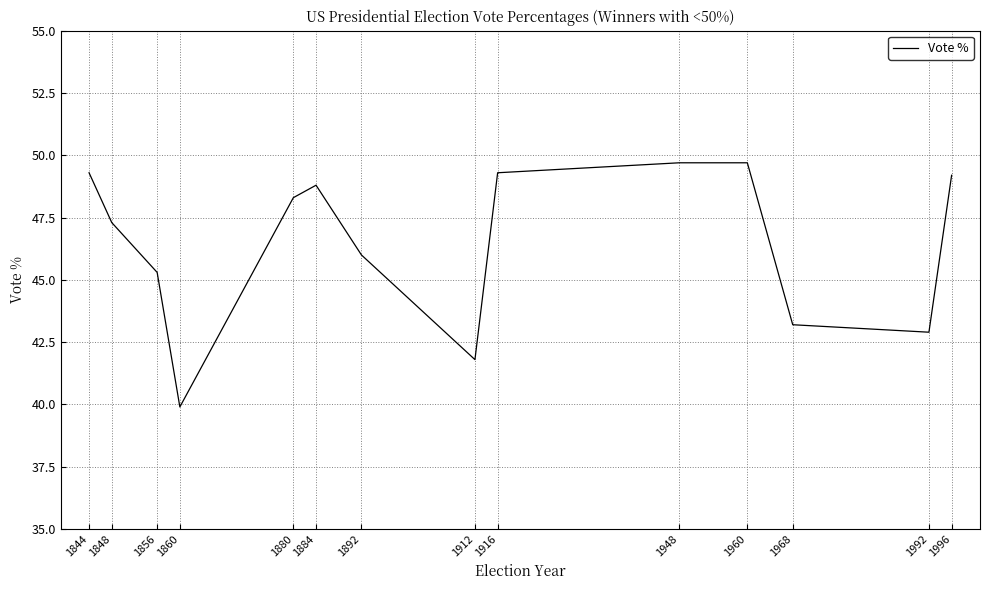

What is the maximum value shown in the chart?

49.7